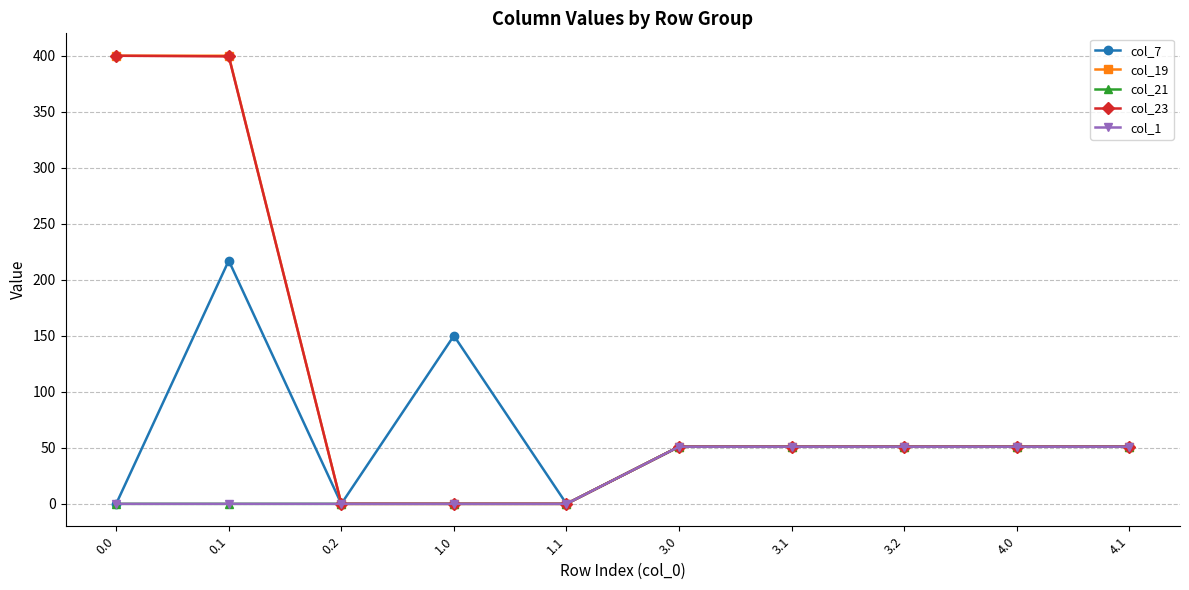

Is this an area chart (filled region under the line)?

No